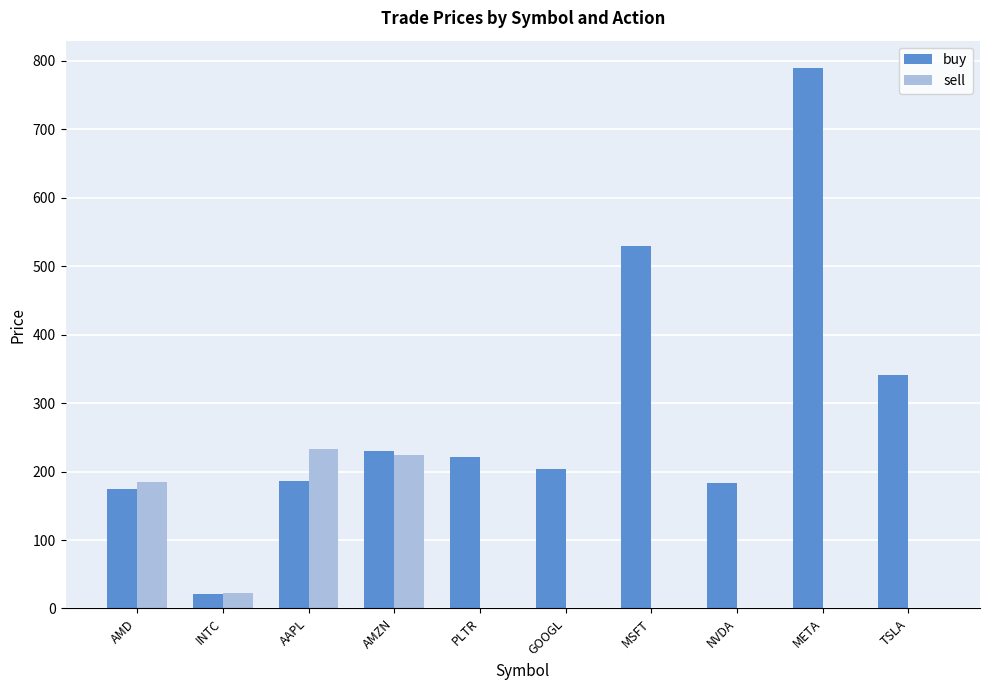

What is the highest value of the sell series?

233.3